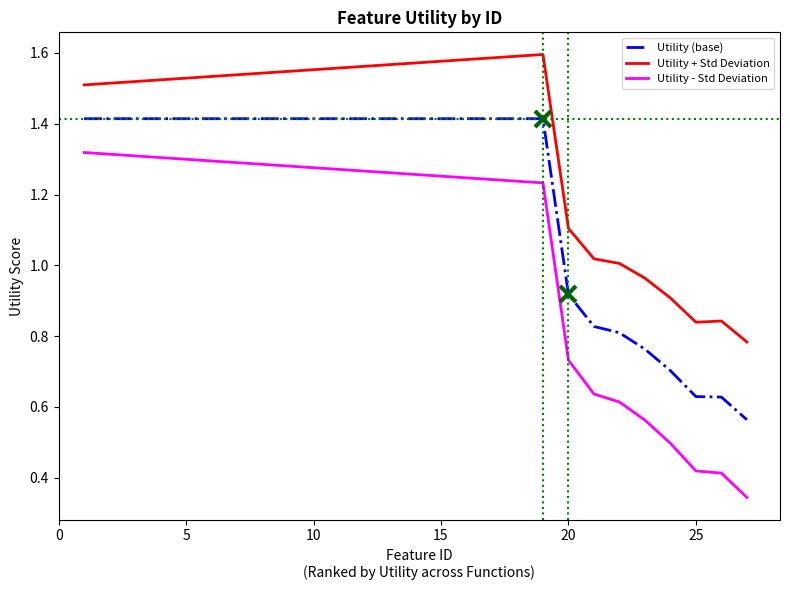

Rank the series by their average value, from lowest to highest.

Utility - Std Deviation, Utility (base), Utility + Std Deviation